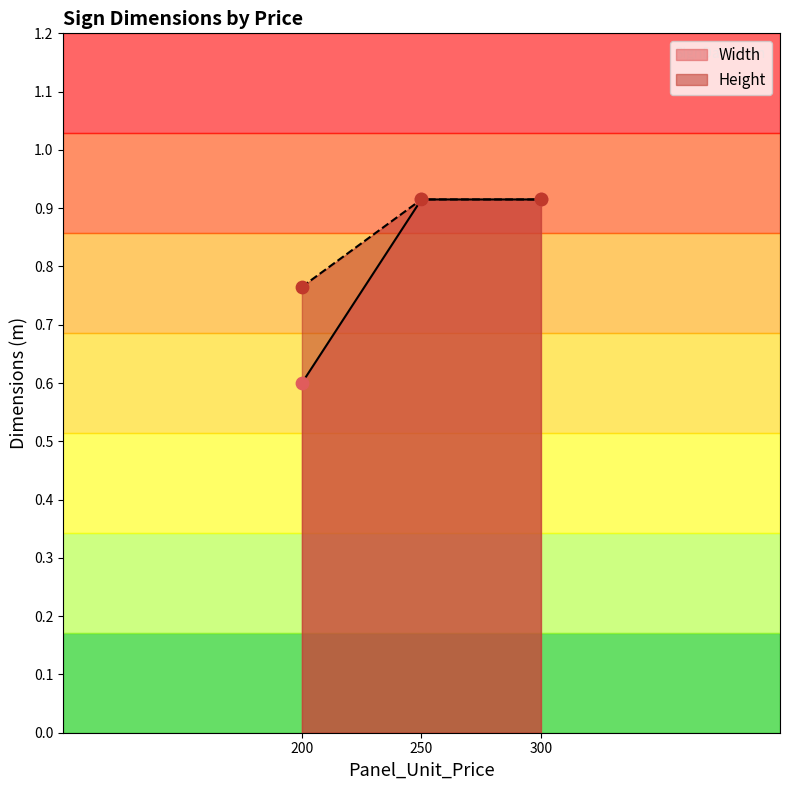

Which series has the largest total across all categories?

Height